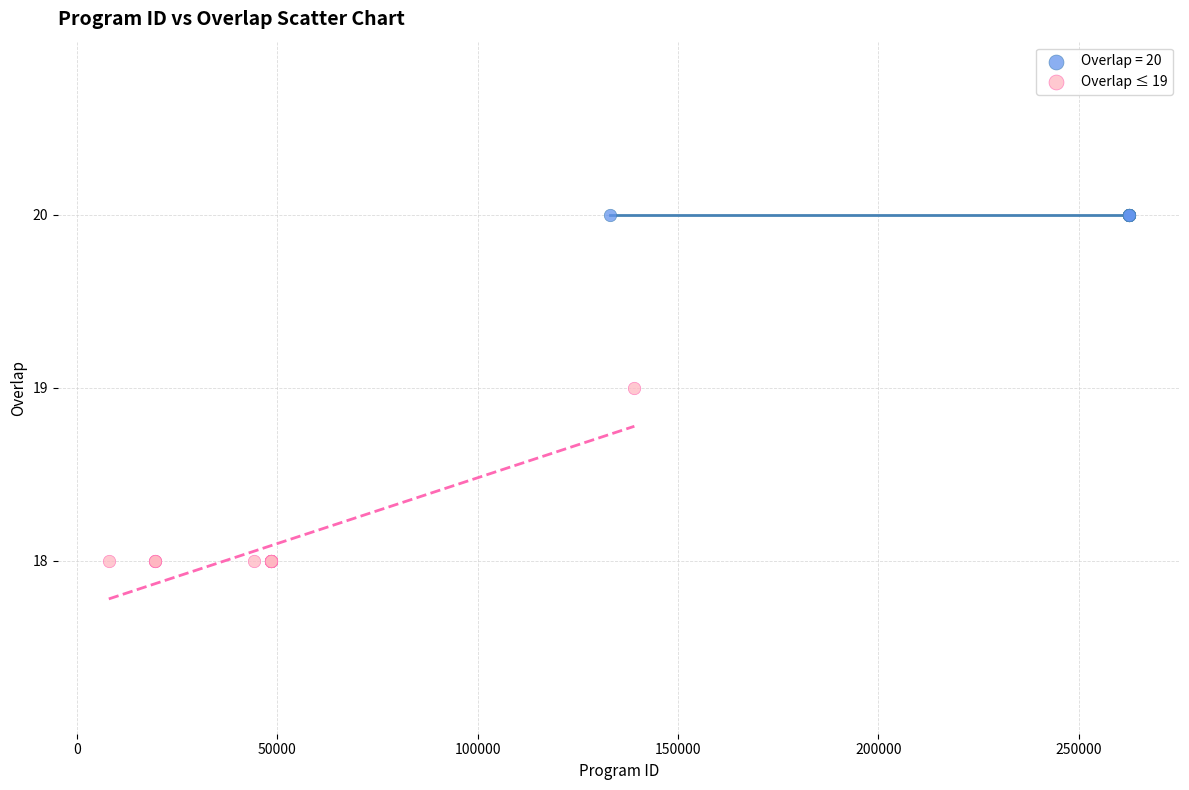

Which series contains the highest Y value?

Overlap = 20